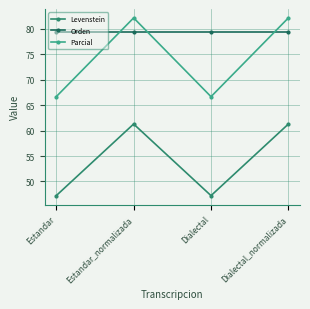

What is the value of the Parcial point at the 4th from the left?

82.1